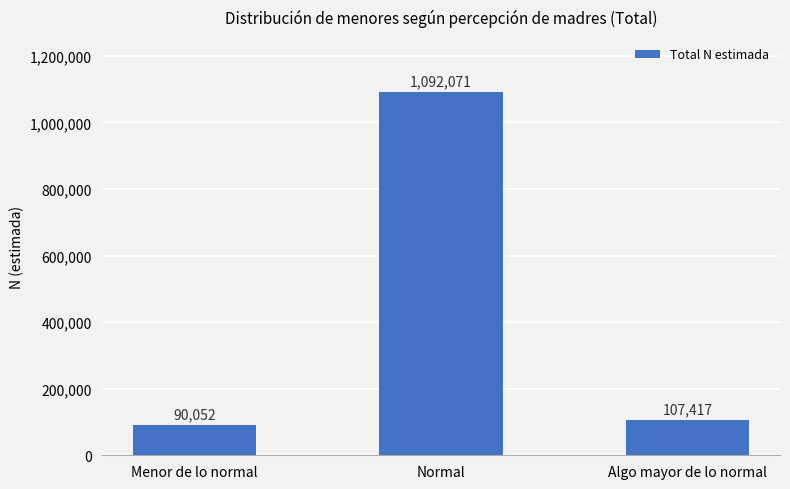

At which category does the chart reach its minimum across all series?

Menor de lo normal